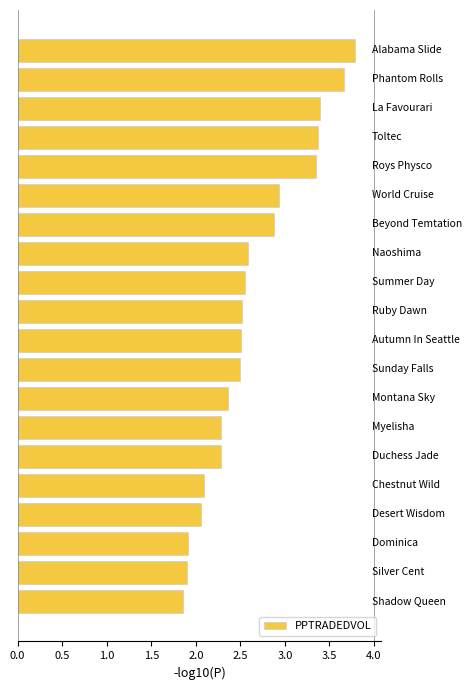

What is the sum of all values?

52.7